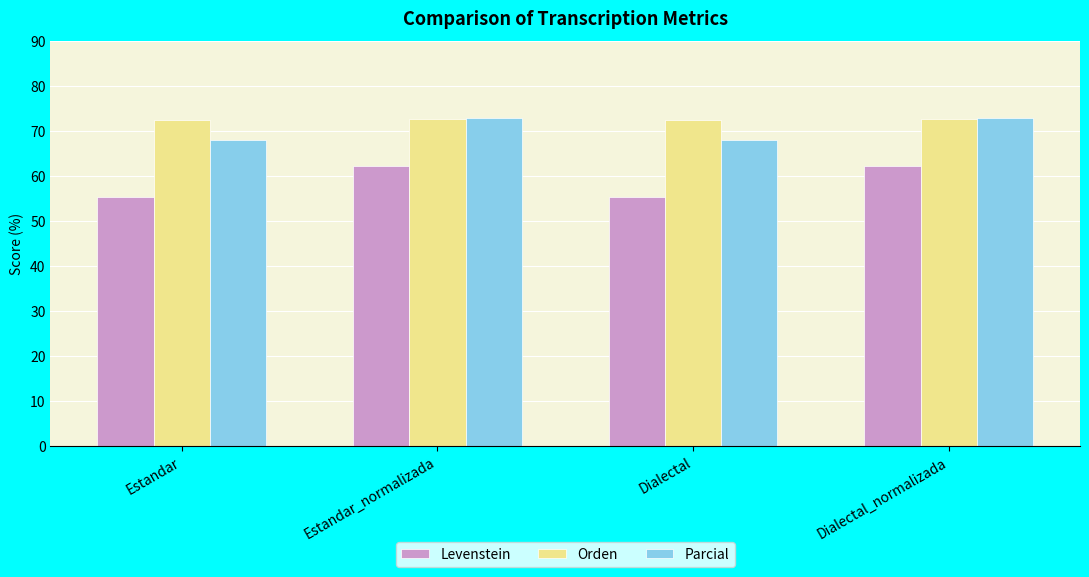

What value does the Parcial series have at Dialectal_normalizada?

72.8